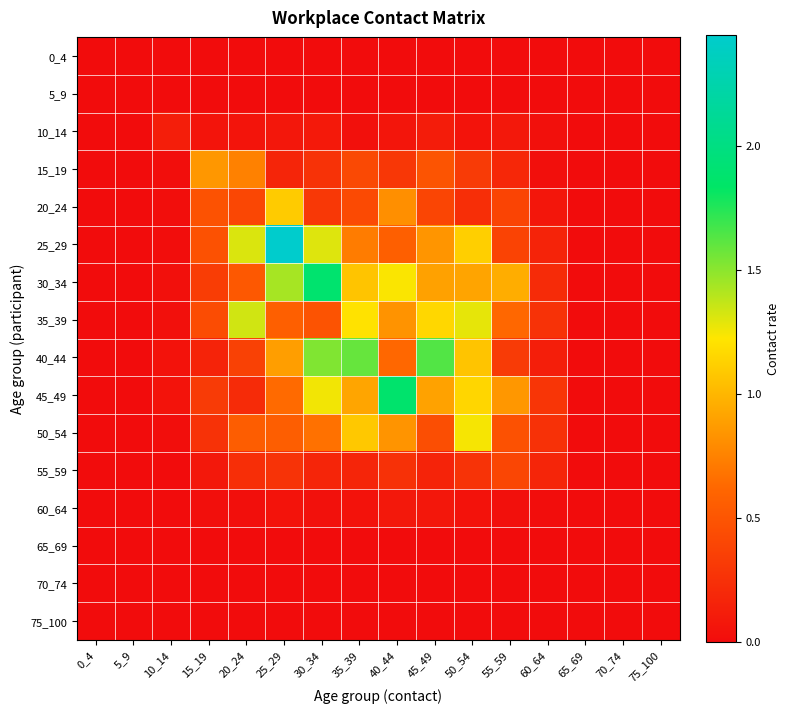

What is the greatest value displayed?

2.4